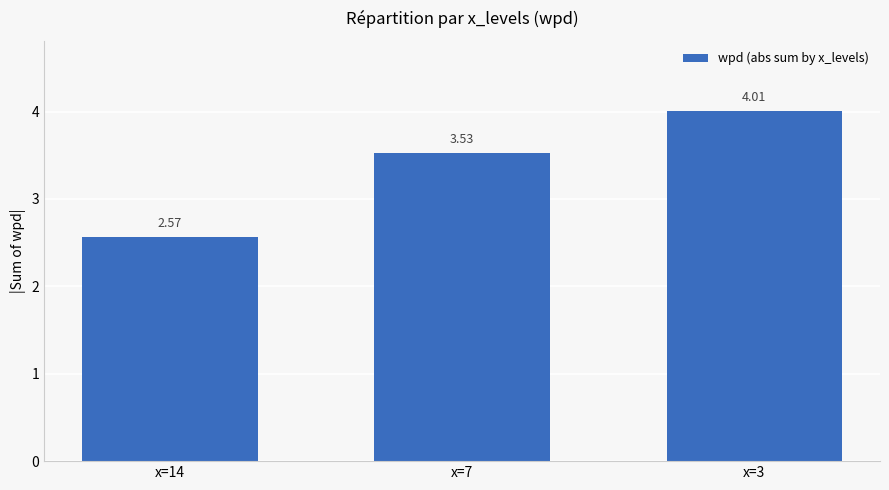

Count the number of categories in the chart.

3